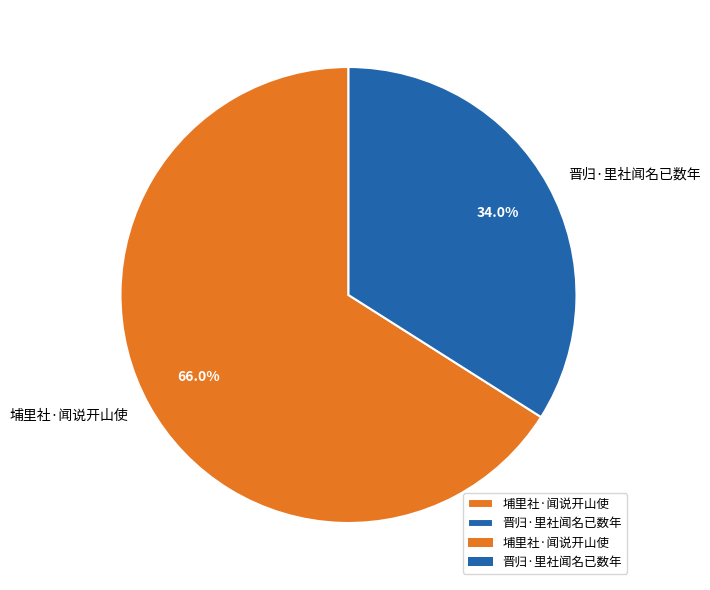

Which slice is the largest?

埔里社·闻说开山使